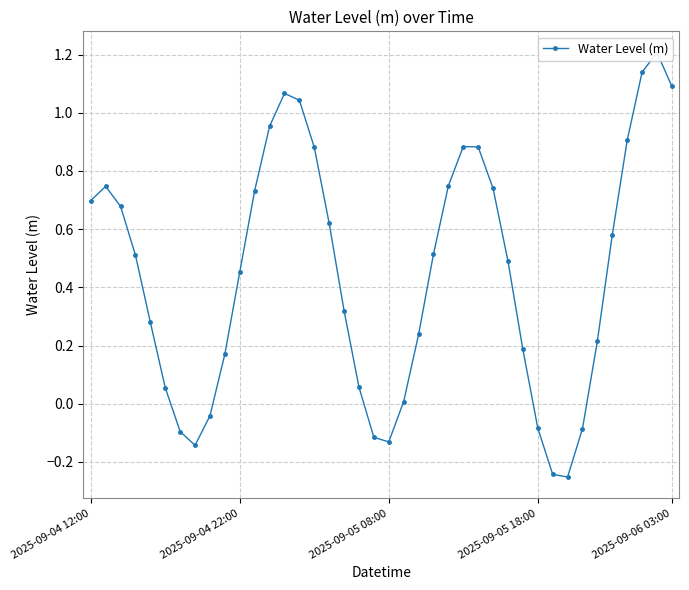

What position from the left is 11?

12